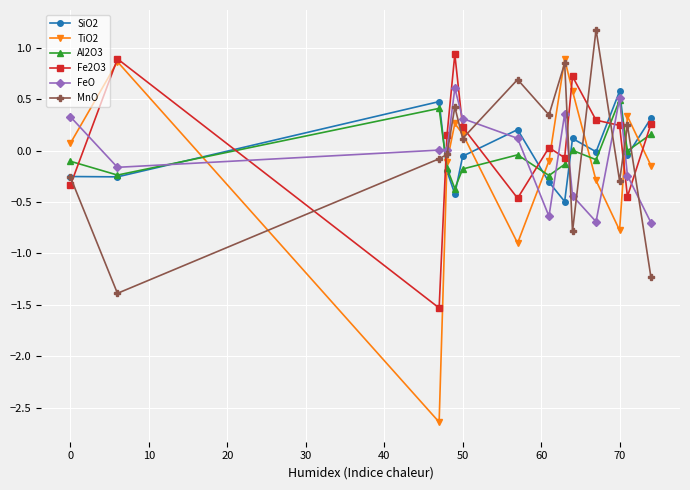

What is the minimum value for Fe2O3?

-1.5